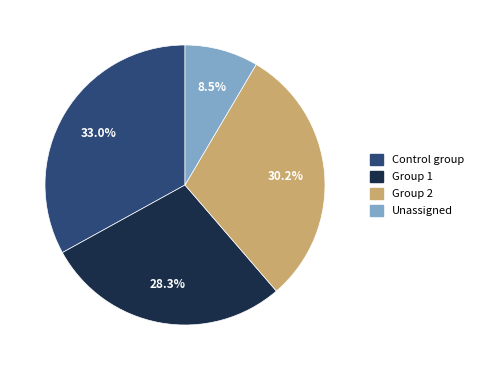

Is there any slice that represents more than half of the pie?

No